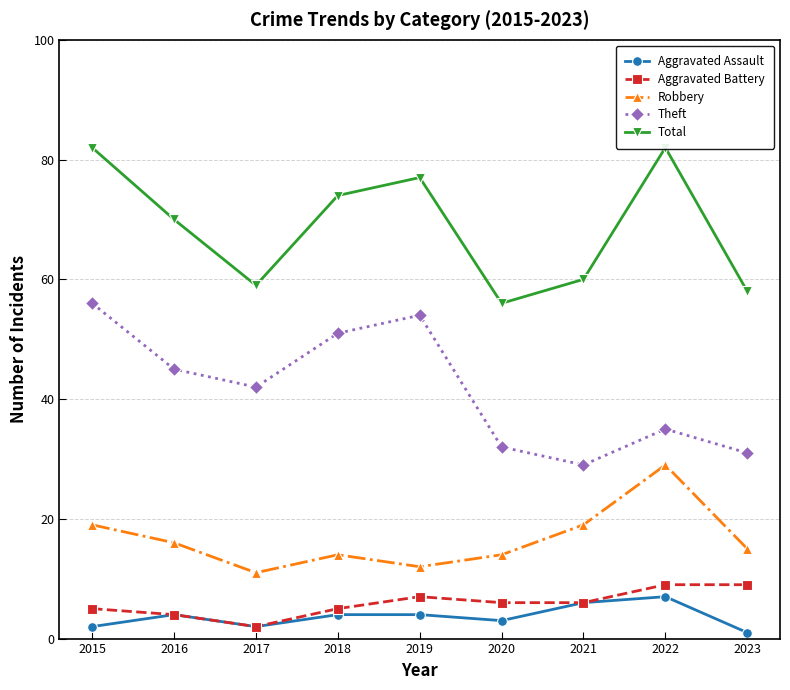

Which has a higher value, 2022 or 2018?

2022